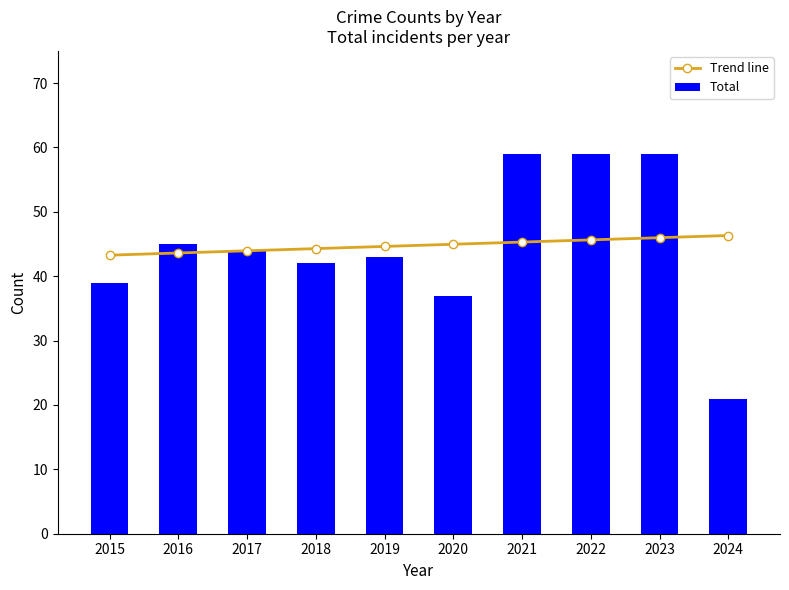

What is the maximum value shown in the chart?

59.0